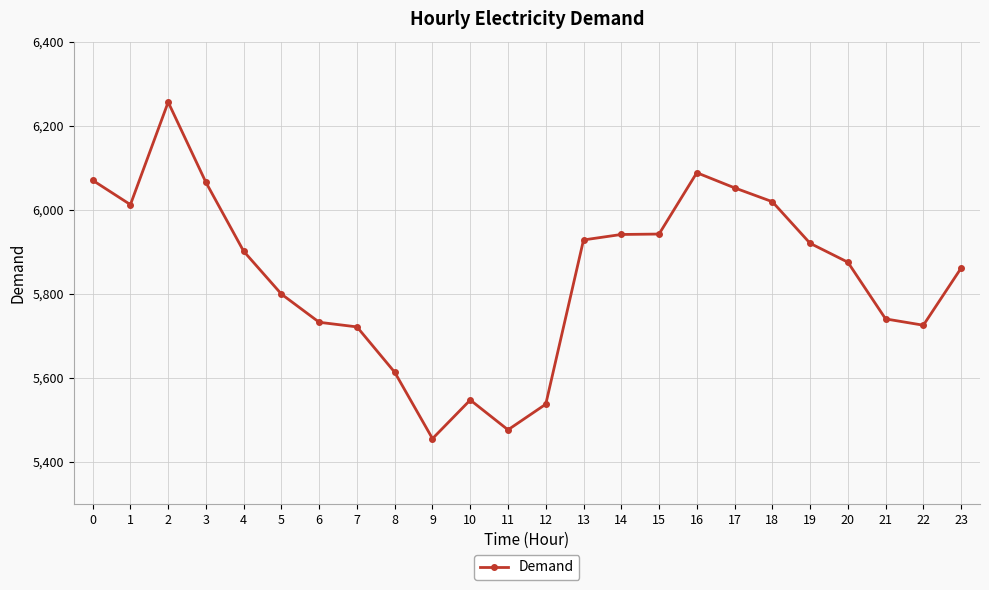

At which category does the chart reach its peak across all series?

2